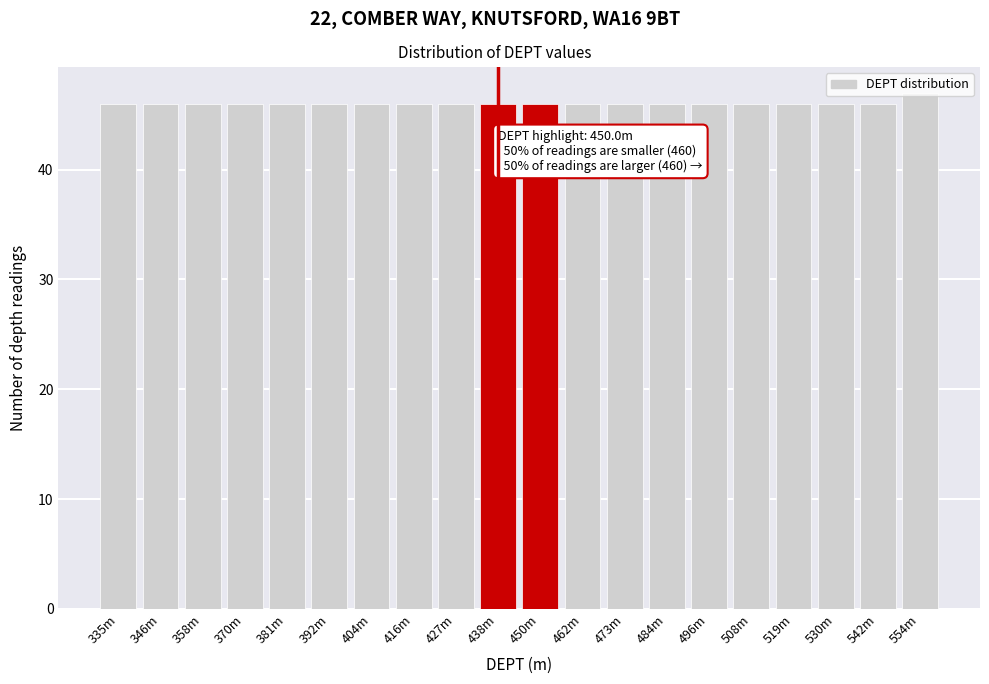

Read the value at 416m.

46